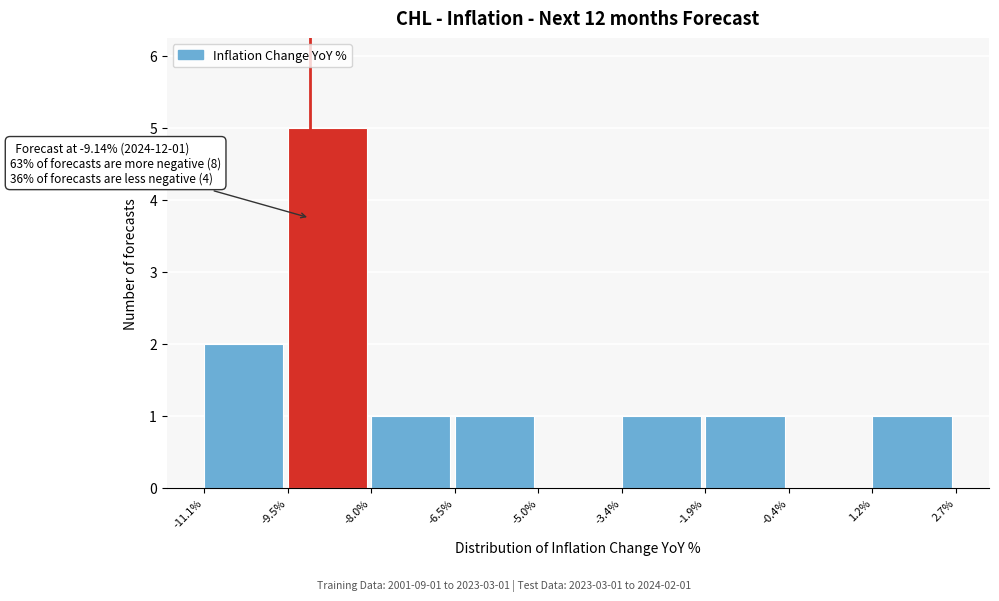

Which range on the x-axis has the tallest bar?

-9.5% to -8.0%